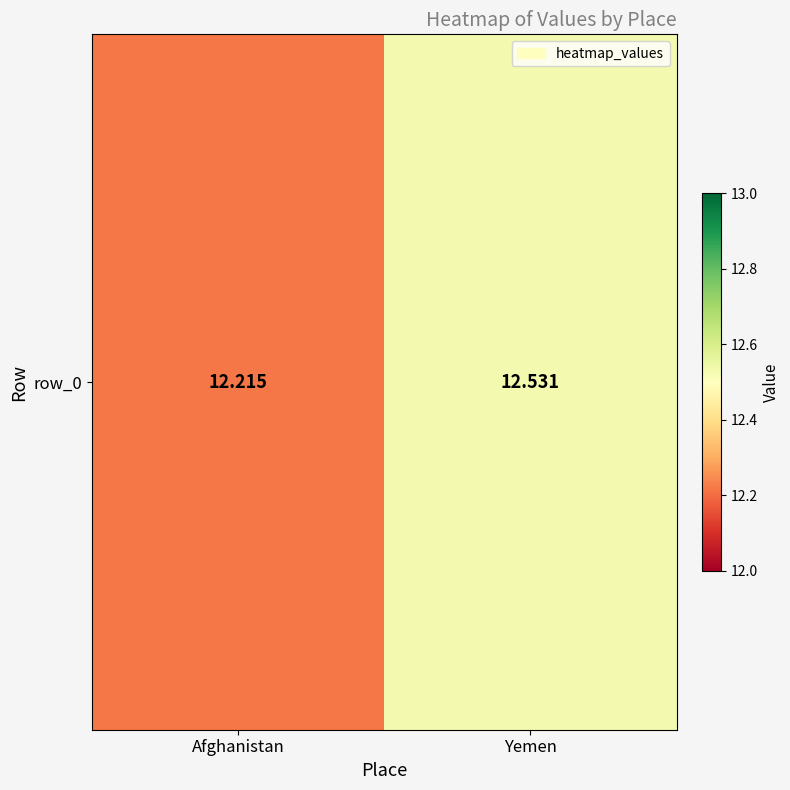

Which has a higher value, Afghanistan or Yemen?

Yemen